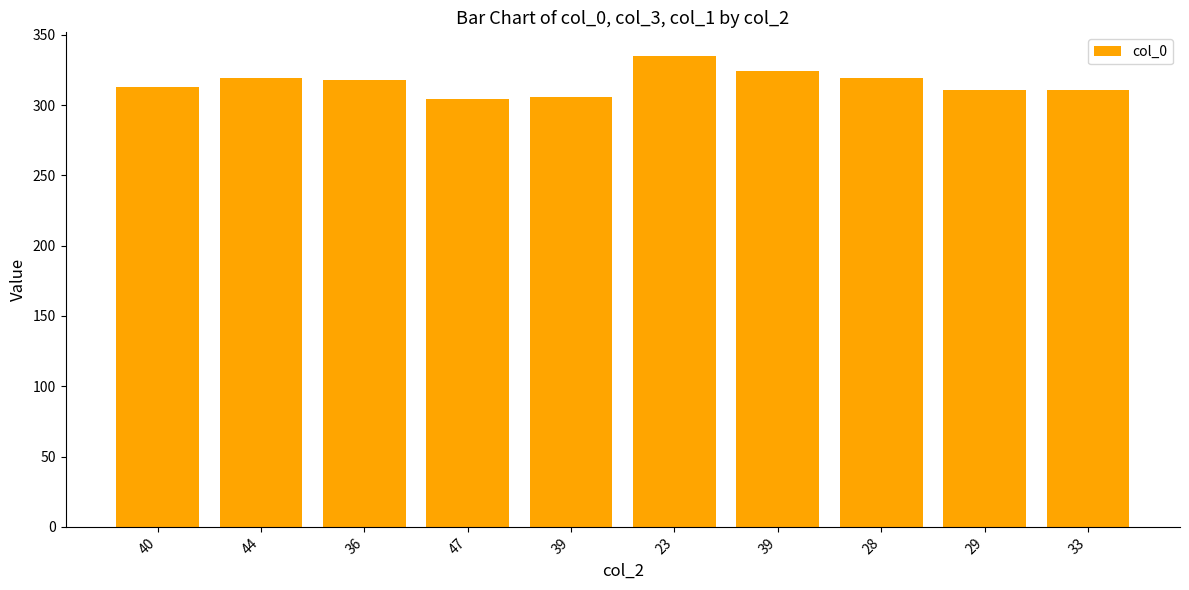

Reading left to right, list all the values displayed in this chart.

313	319	318	304	306	335	324	319	311	311